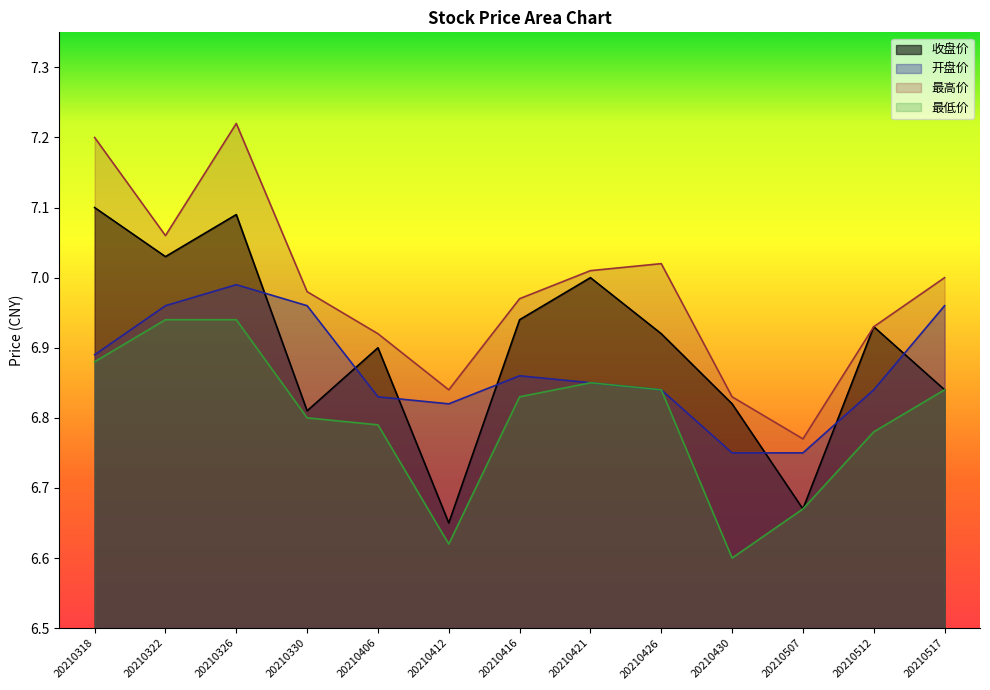

What is the sum of all 最低价 values?

88.4